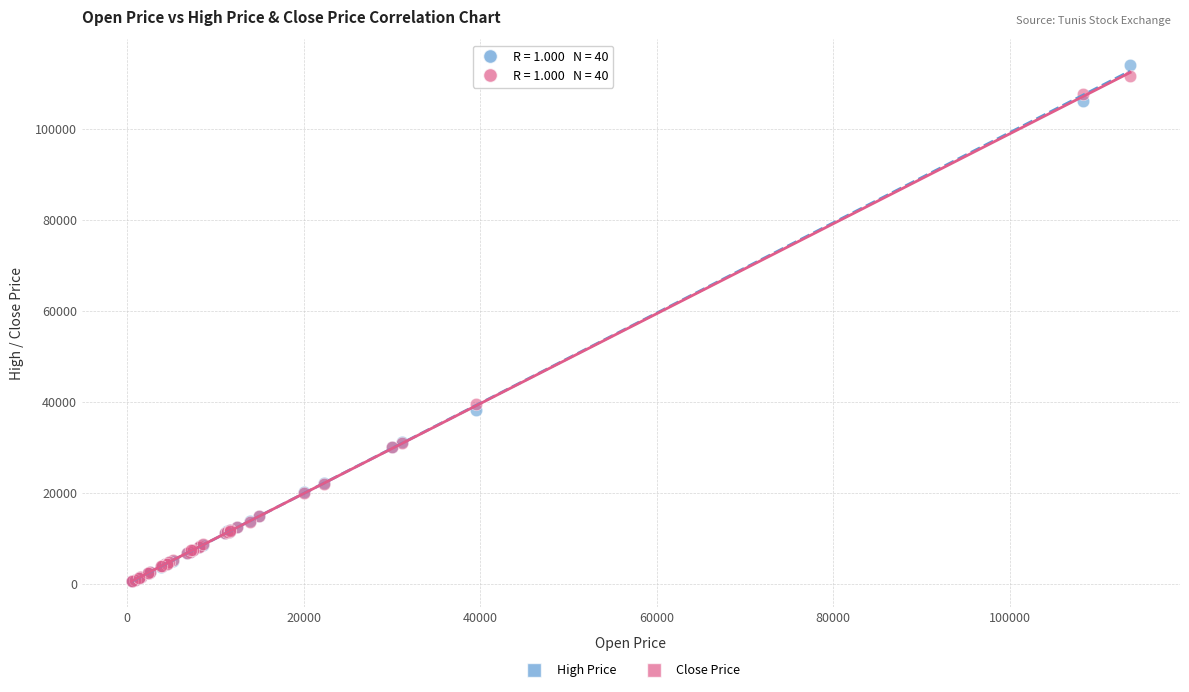

What are all the series names shown in the legend?

High Price, Close Price